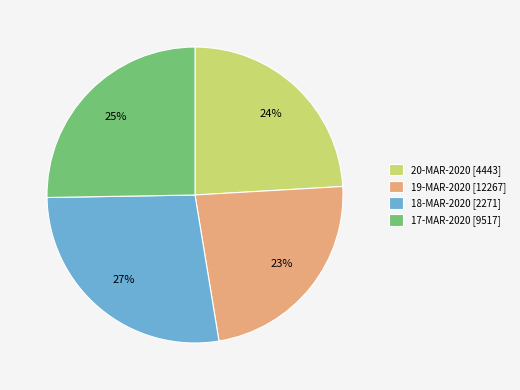

Rank the categories by value from highest to lowest.

18-MAR-2020, 17-MAR-2020, 20-MAR-2020, 19-MAR-2020